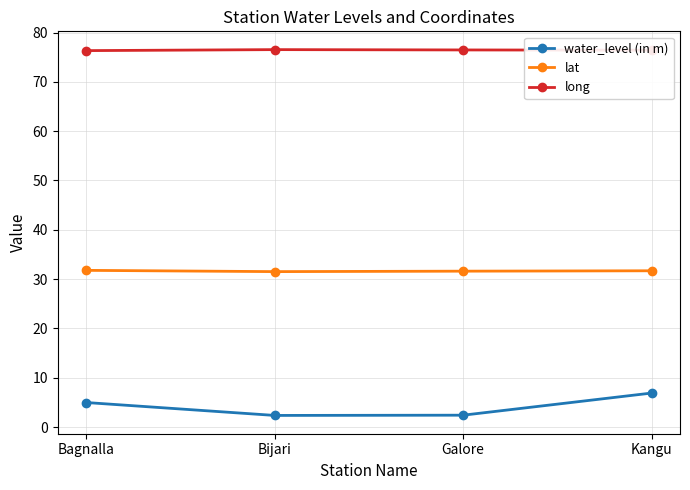

Is this an area chart (filled region under the line)?

No